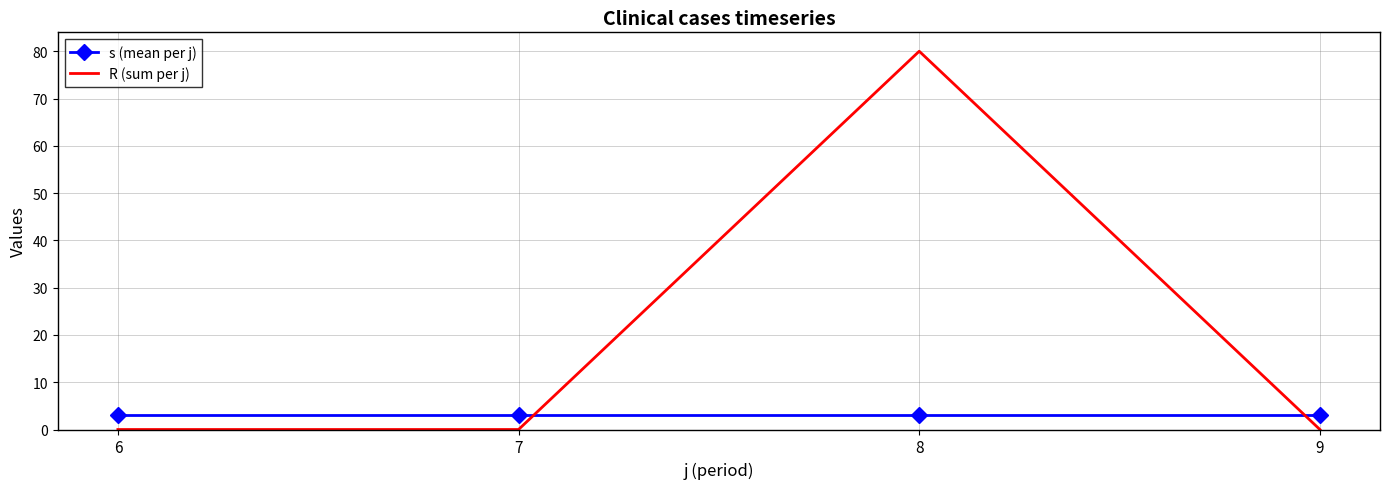

Which series ends up on top after the final intersection of R (sum per j) and s (mean per j)?

s (mean per j)